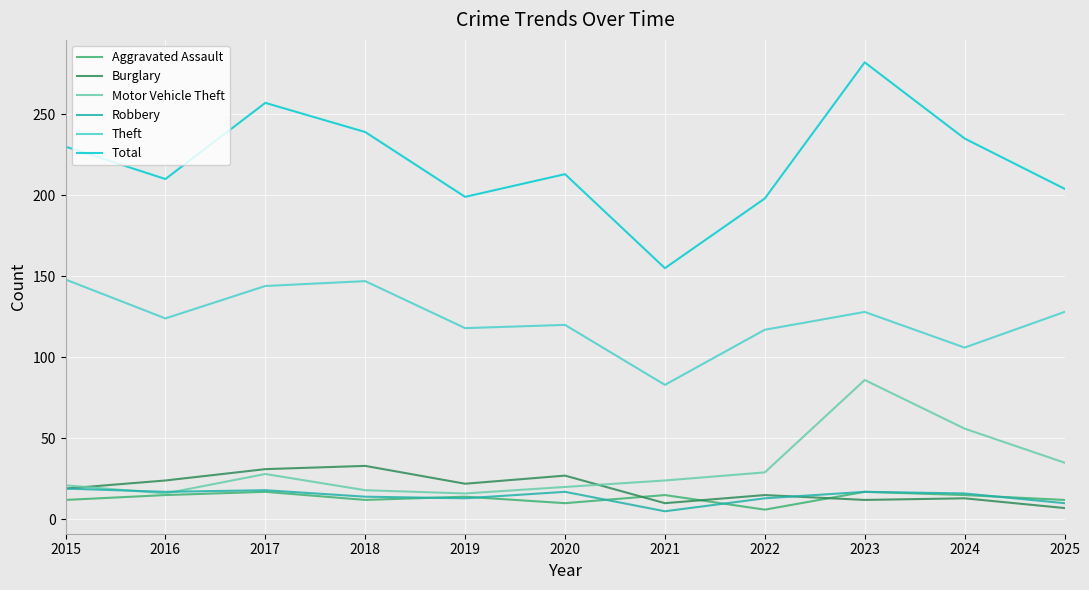

What is the maximum value shown in the chart?

282